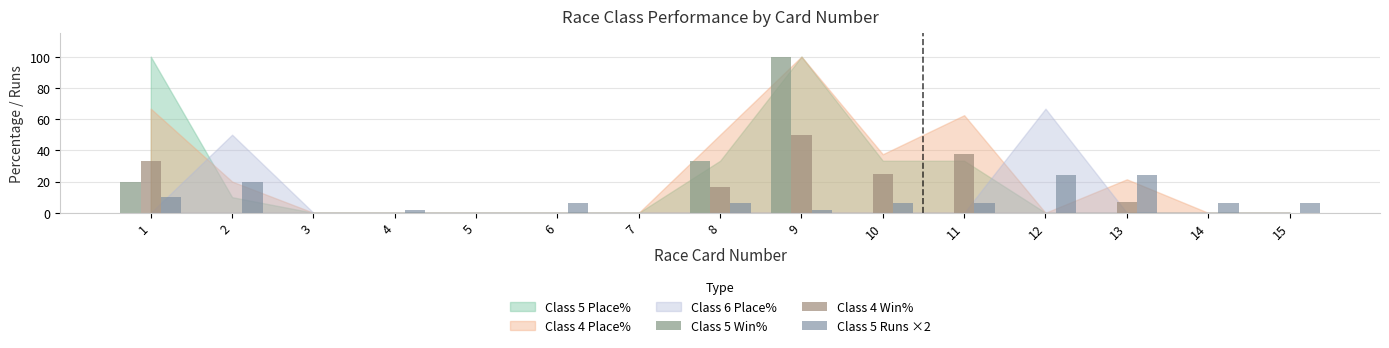

Is the value of Class 4 Win% at 2 greater than the value of Class 5 Runs ×2 at 13?

No